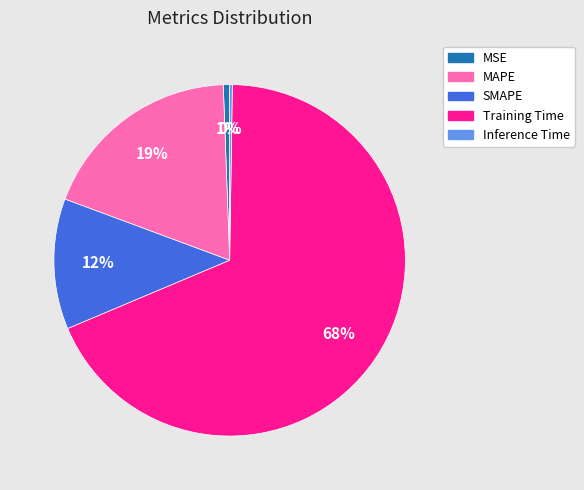

Which has a higher value, MAPE or Training Time?

Training Time